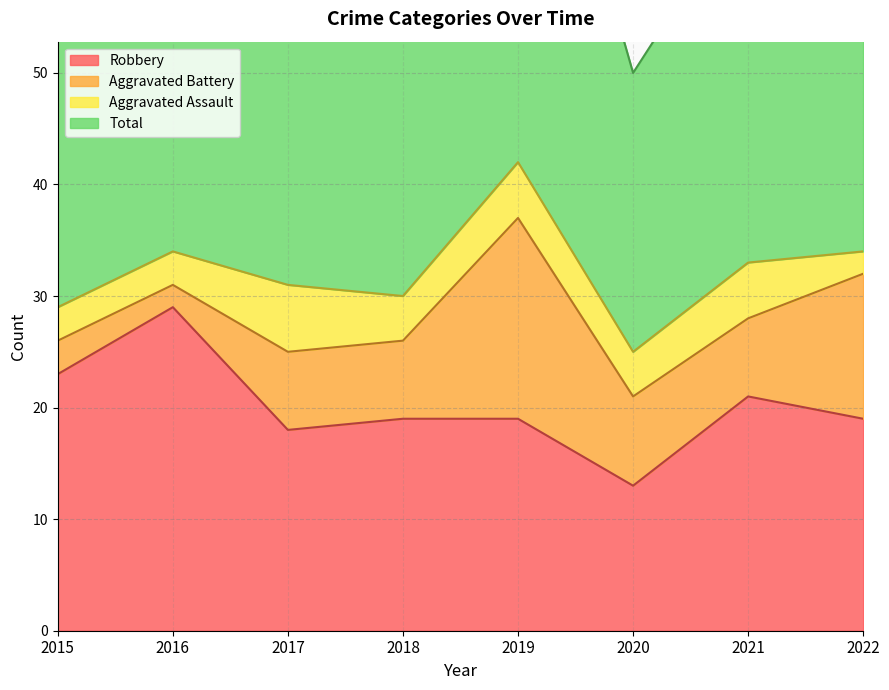

True or false: Robbery and Total intersect in this chart.

False